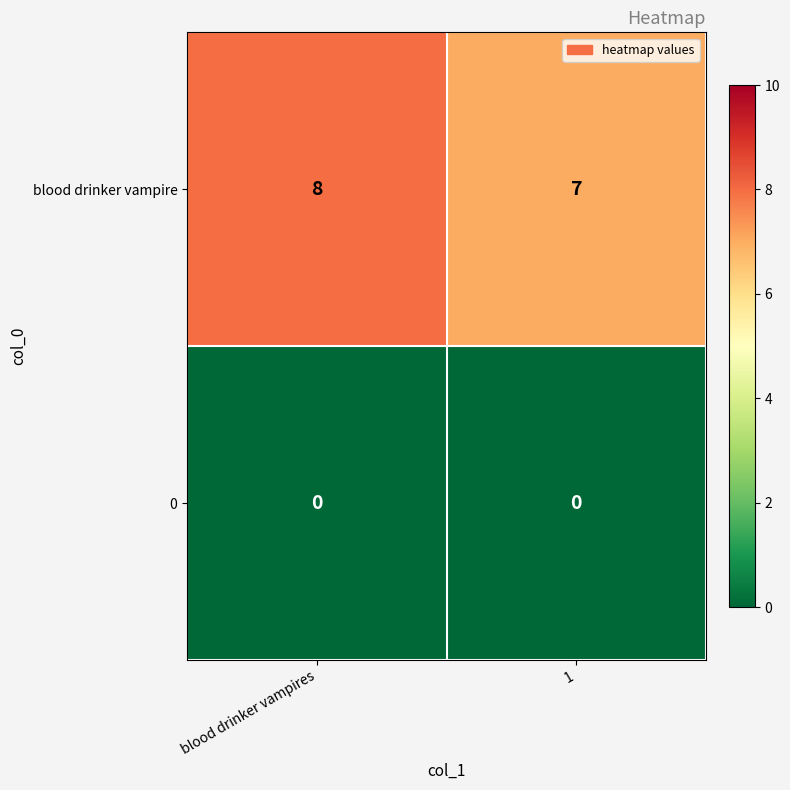

The value of blood drinker vampire at 1 is 2. True or false?

False